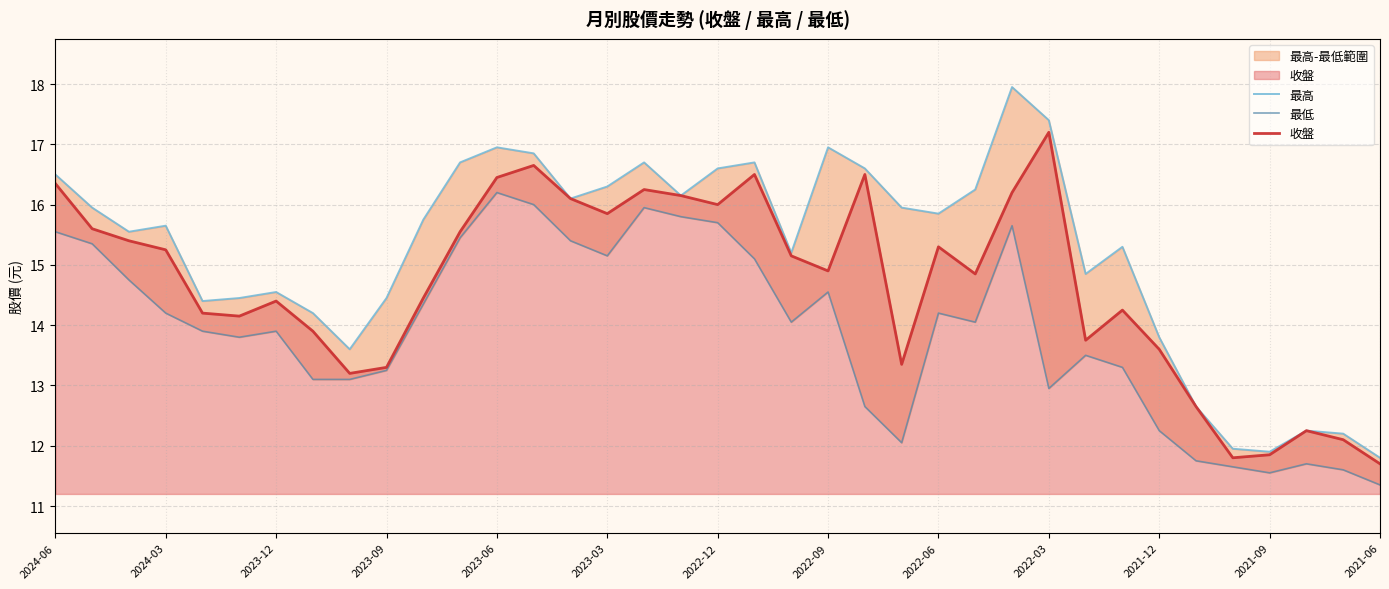

What is the difference between the maximum and minimum values in the 最高 series?

6.1